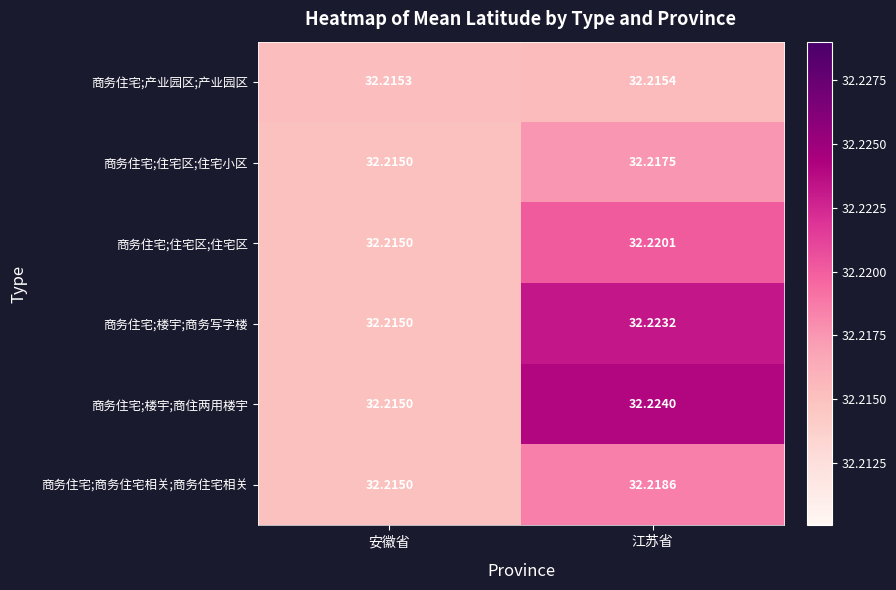

Which series changed the most between 安徽省 and 江苏省?

商务住宅;楼宇;商住两用楼宇